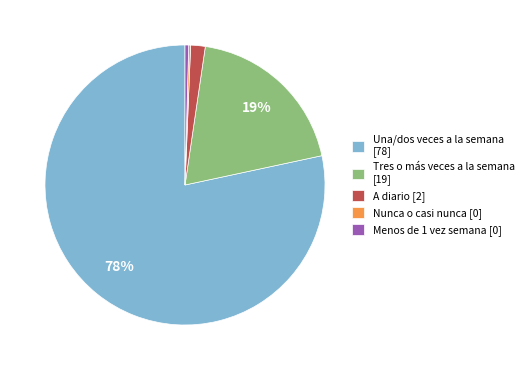

To the nearest percent, what is the average slice percentage?

20%